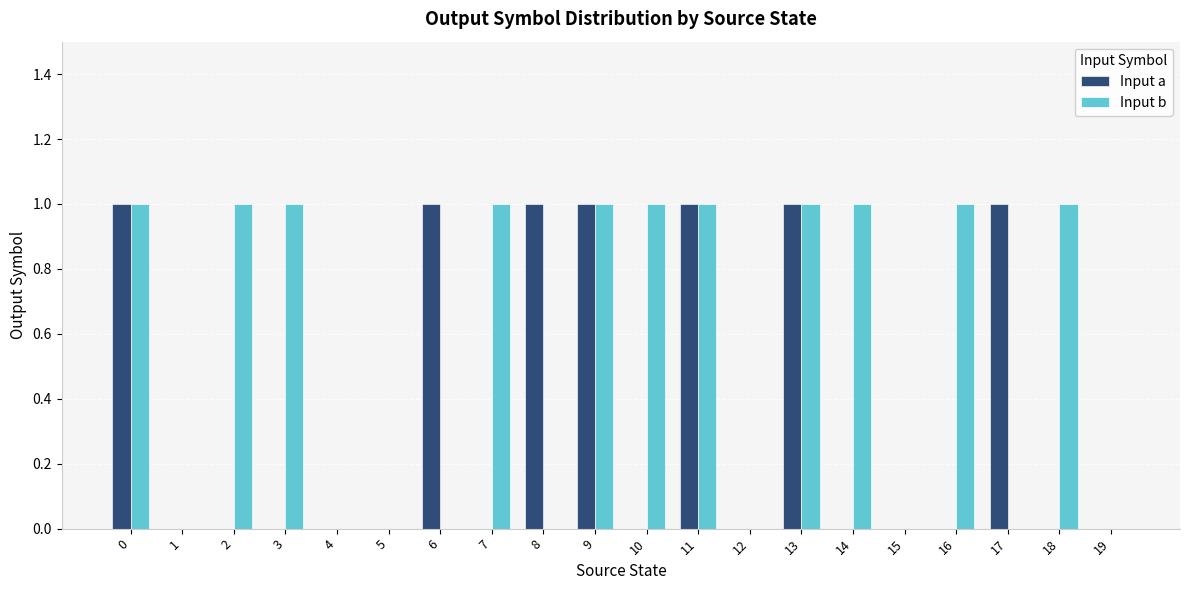

Is it true that Input b equals 0 at 17?

True